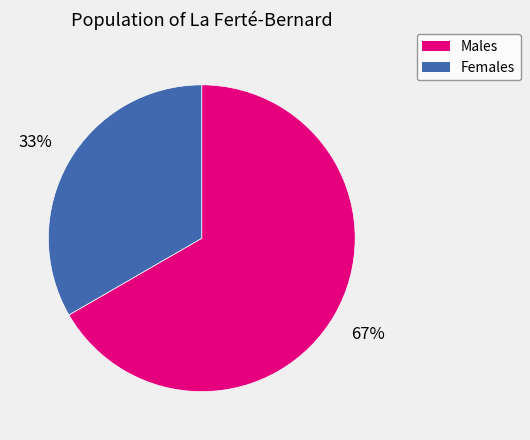

True or false: Females accounts for 33% of the total.

True